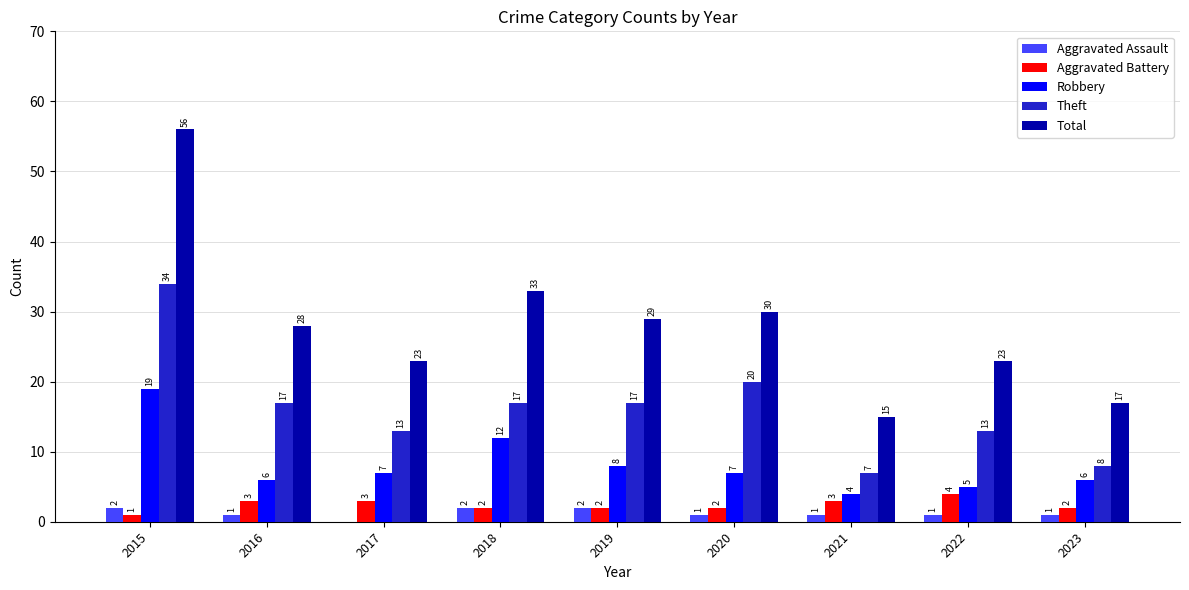

The Theft series shows 17 at 2018. True or false?

True